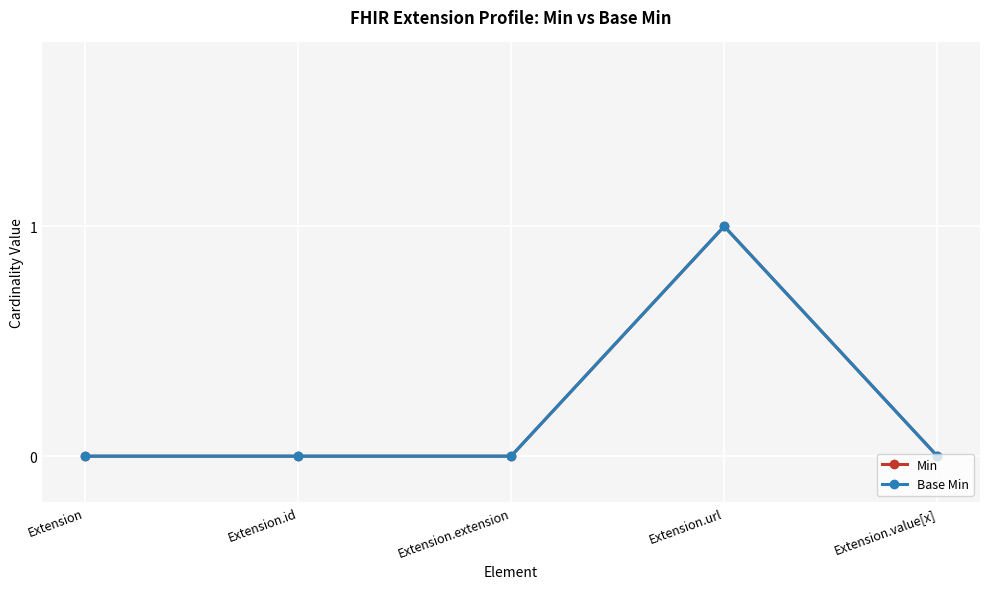

At Extension, list the series in order from largest to smallest.

Min, Base Min